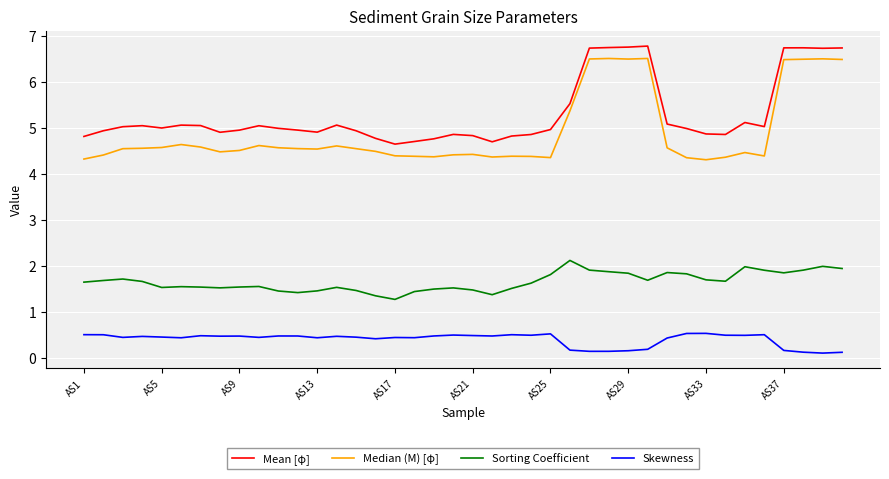

Which series has the largest total across all categories?

Mean [φ]